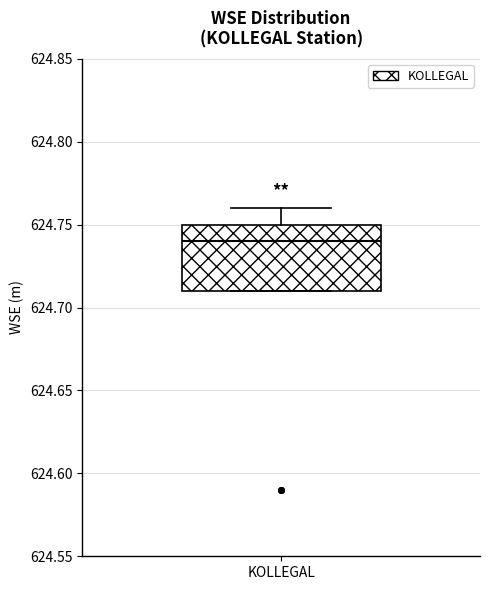

Where is the lower edge of the box for KOLLEGAL on the y-axis? The values are not printed on the chart, so give them approximately, as read against the axis.

624.71